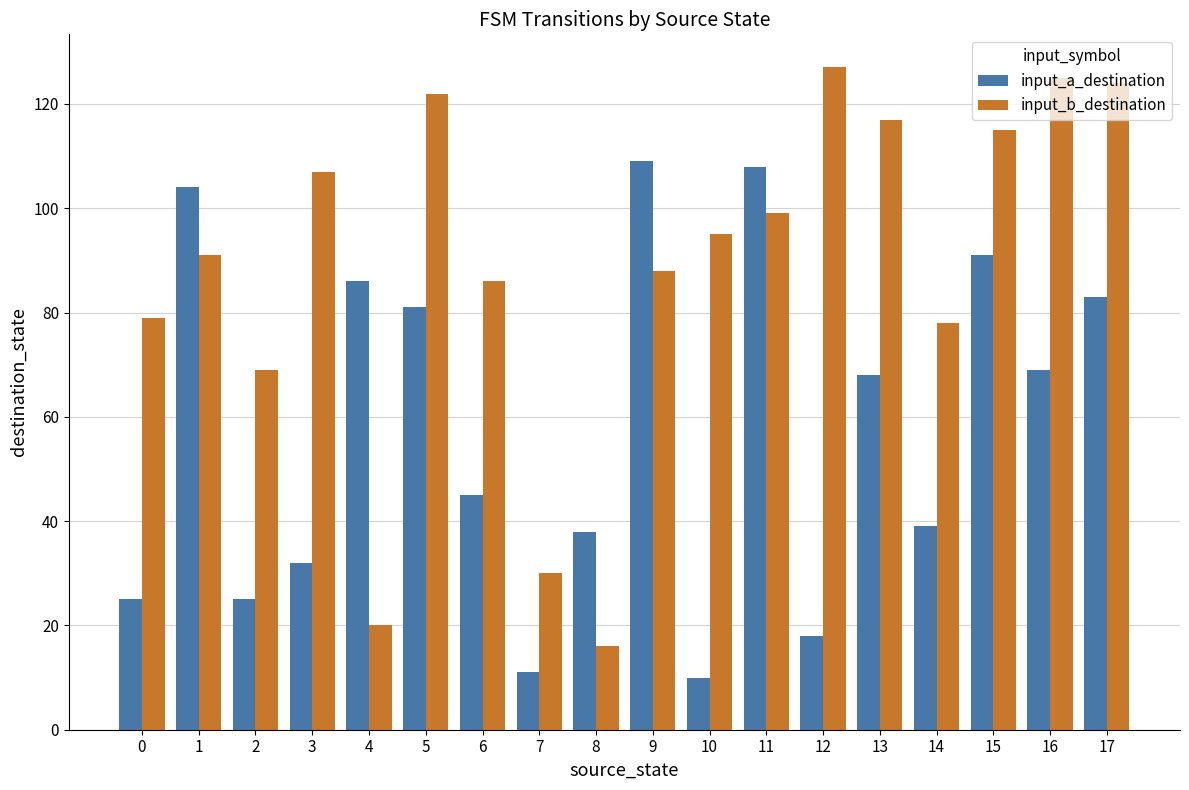

True or false: input_a_destination has a value of 69 at 16.

True